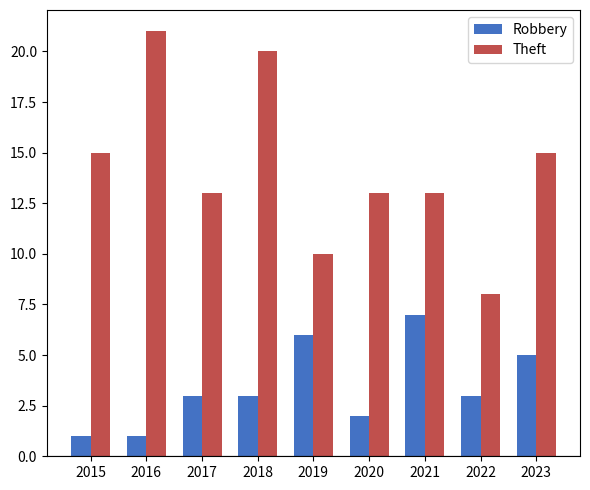

What is the value of the Theft bar at the 4th from the left?

20